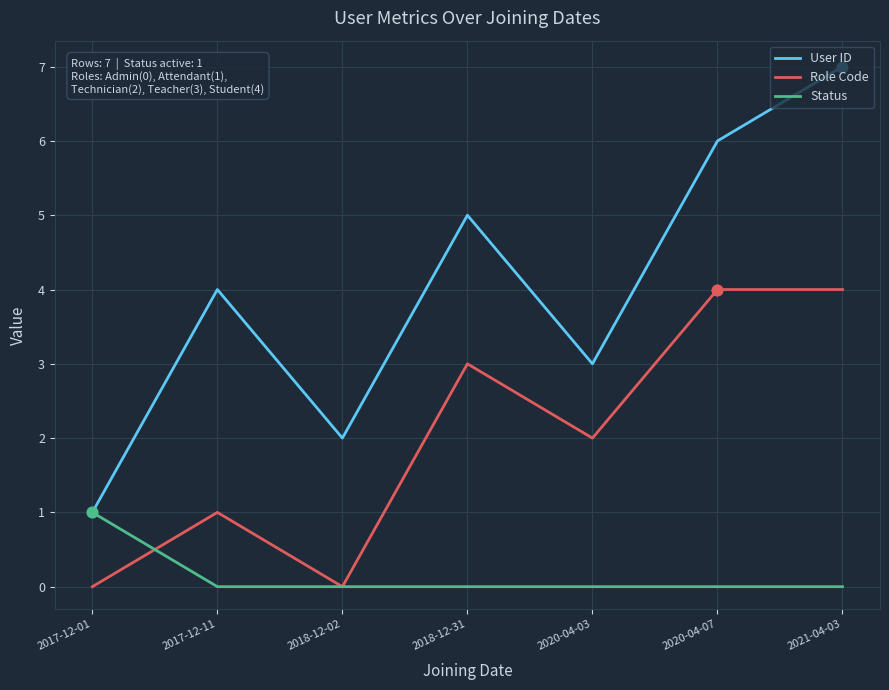

What are all the series names shown in the legend?

User ID, Role Code, Status